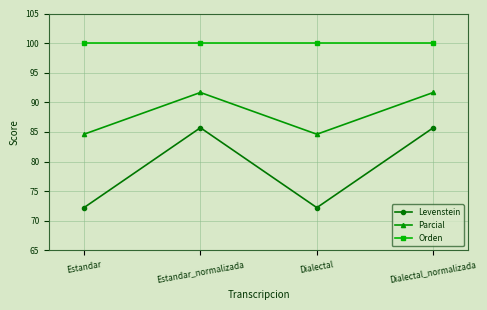

What is the label of the 1st point from the left?

Estandar